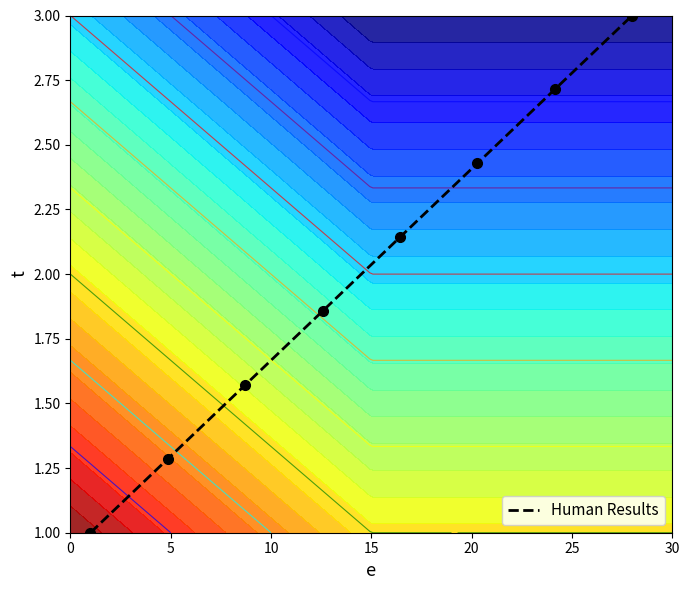

How many values are below 2?

4